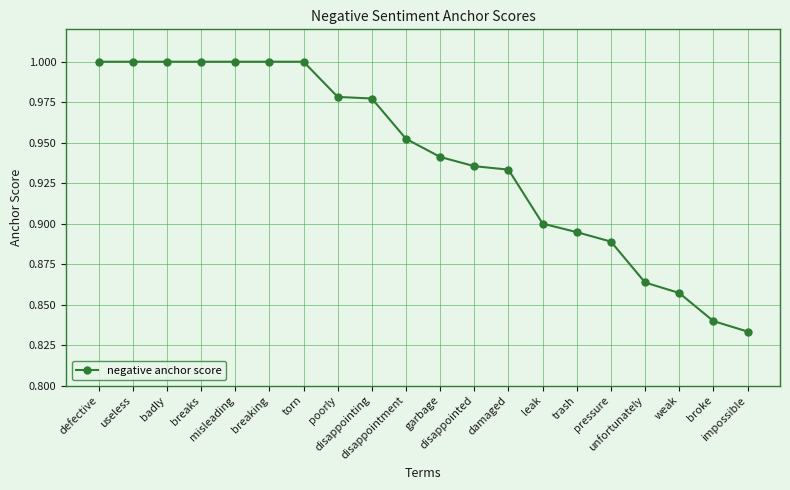

Rank the categories by value from highest to lowest.

defective, useless, badly, breaks, misleading, breaking, torn, poorly, disappointing, disappointment, garbage, disappointed, damaged, leak, trash, pressure, unfortunately, weak, broke, impossible